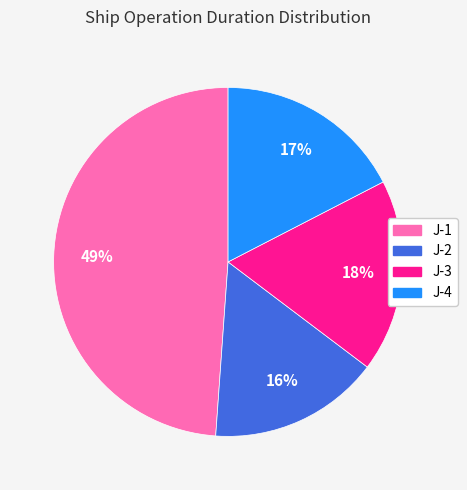

True or false: J-3 accounts for 18% of the total.

True